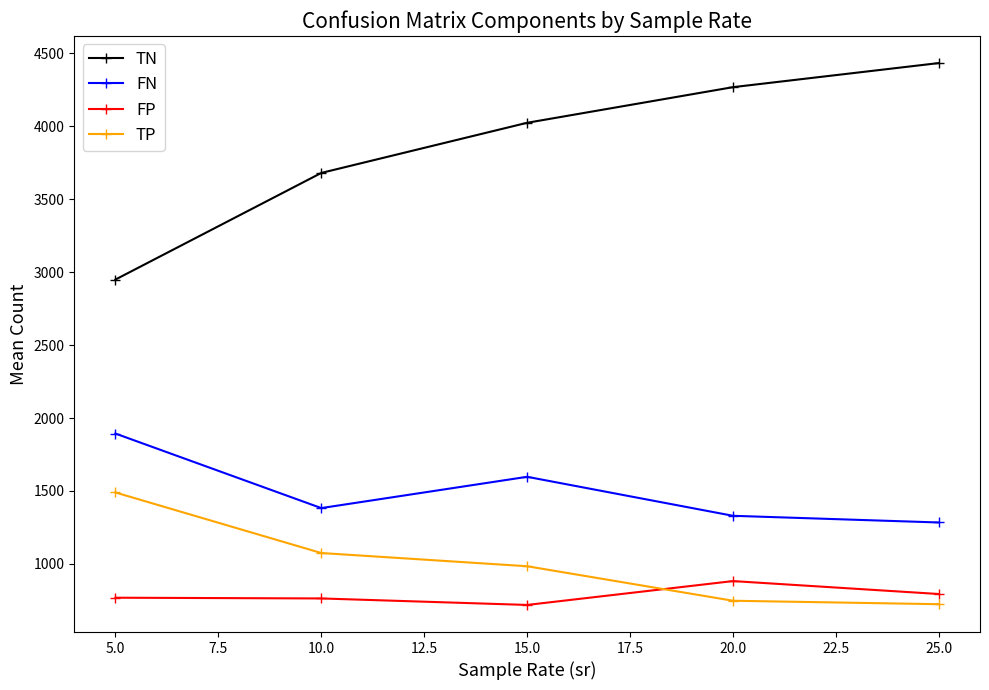

What is the average value of the FN series?

1497.2